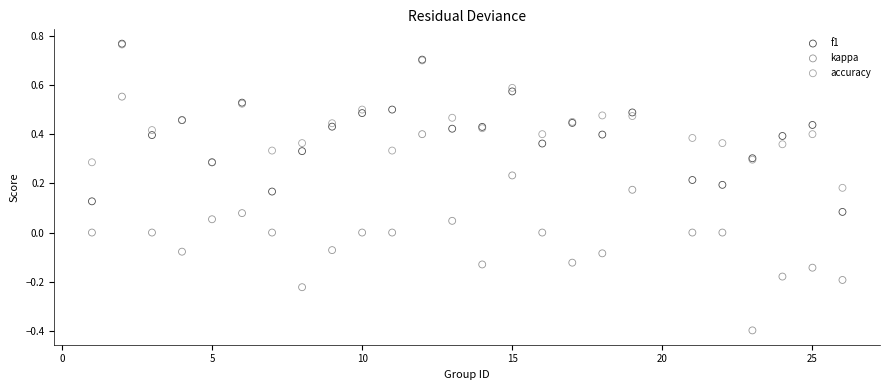

What are all the series names shown in the legend?

f1, kappa, accuracy